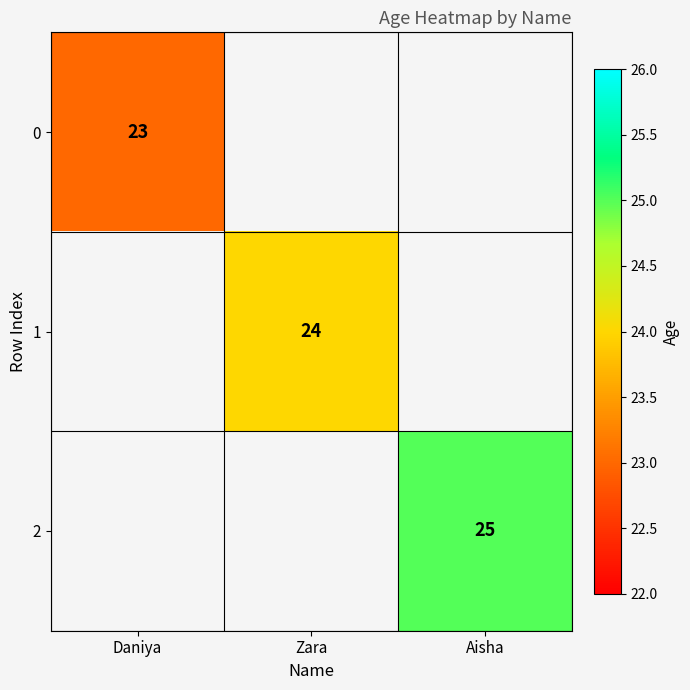

The 2 series shows 25 at Aisha. True or false?

True